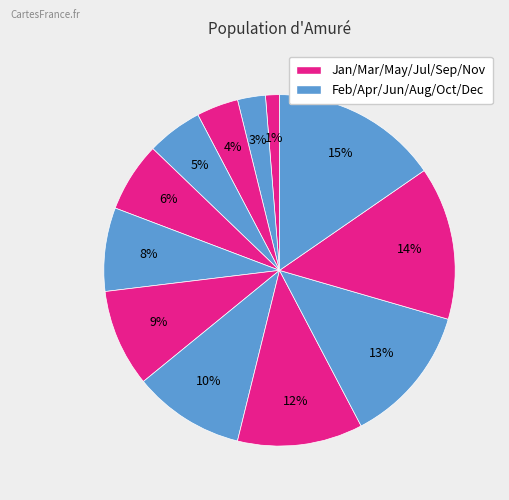

Which slice is the largest?

Dec